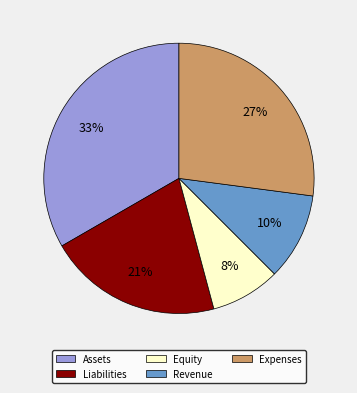

Between Liabilities and Revenue, which is larger?

Liabilities